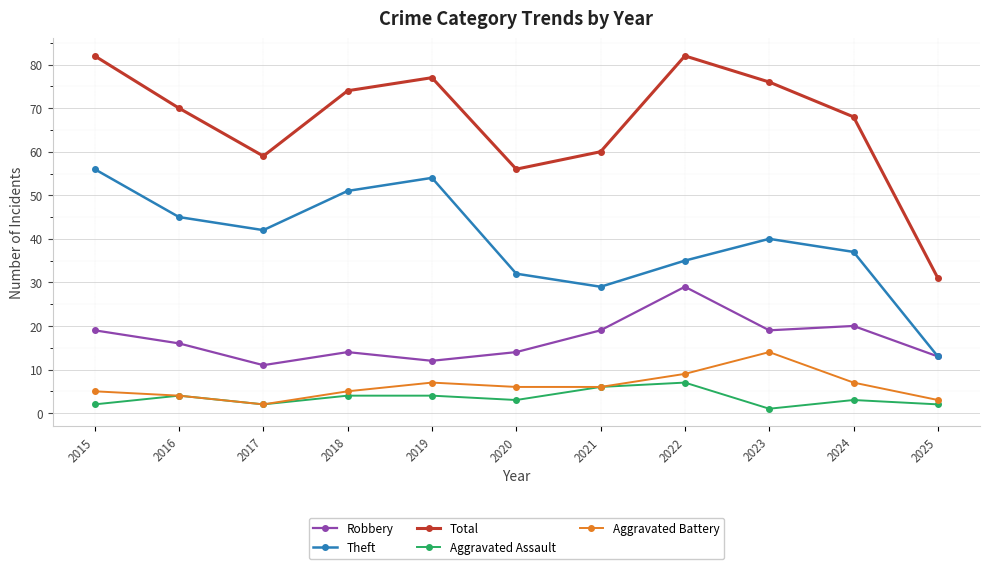

Which series has the largest total across all categories?

Total